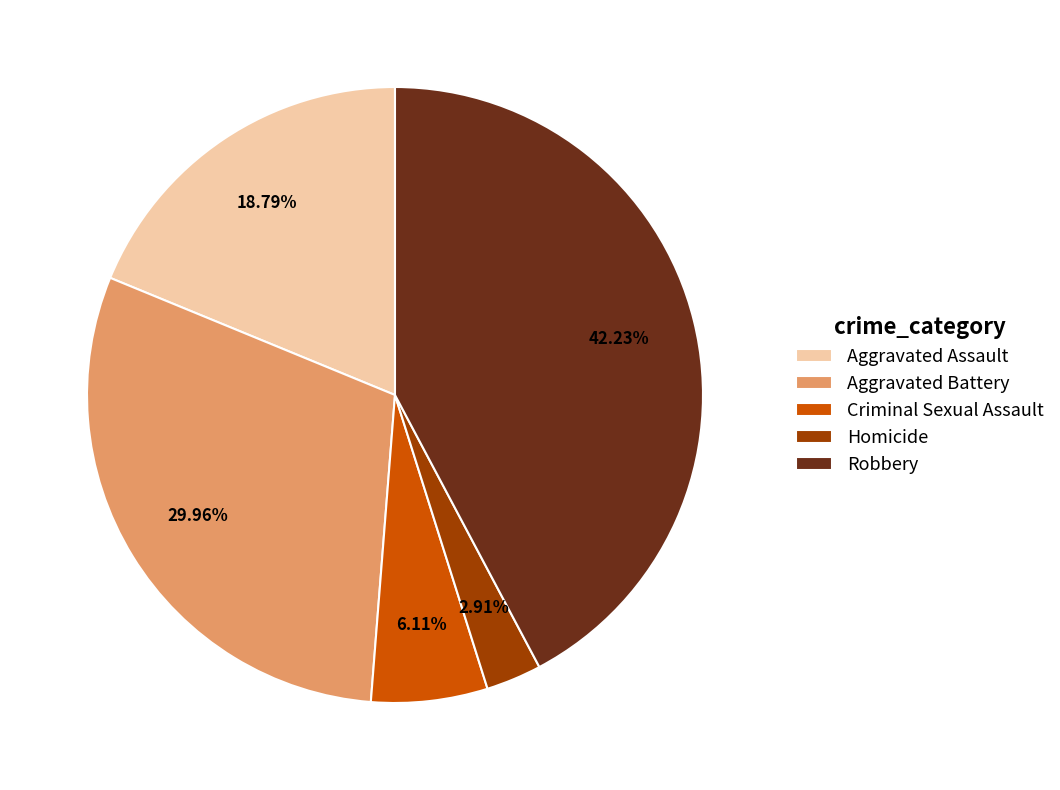

Does Robbery represent more than half of the total?

No